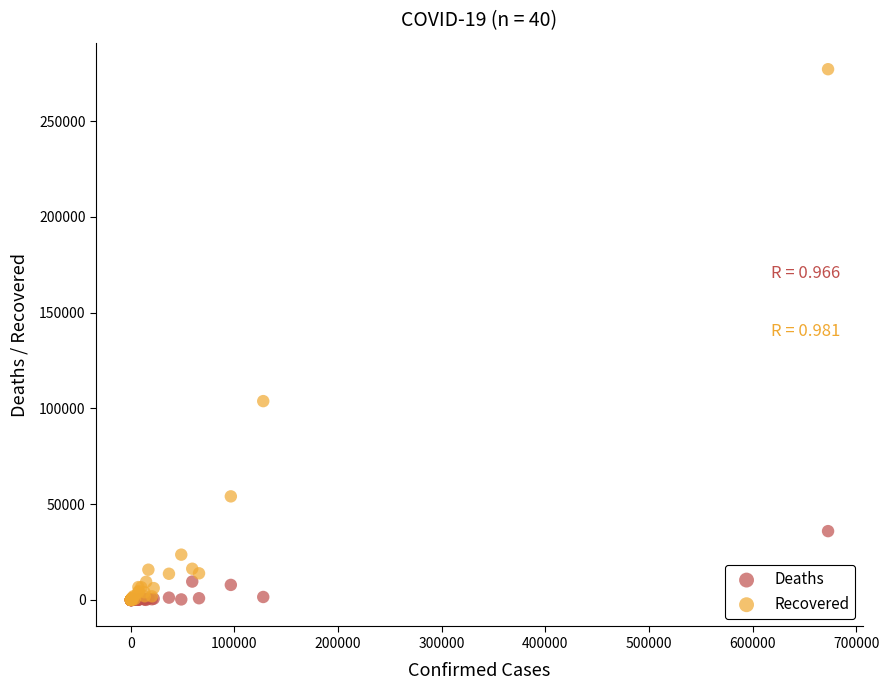

Across all series, what Y value is closest to 138574?

103817